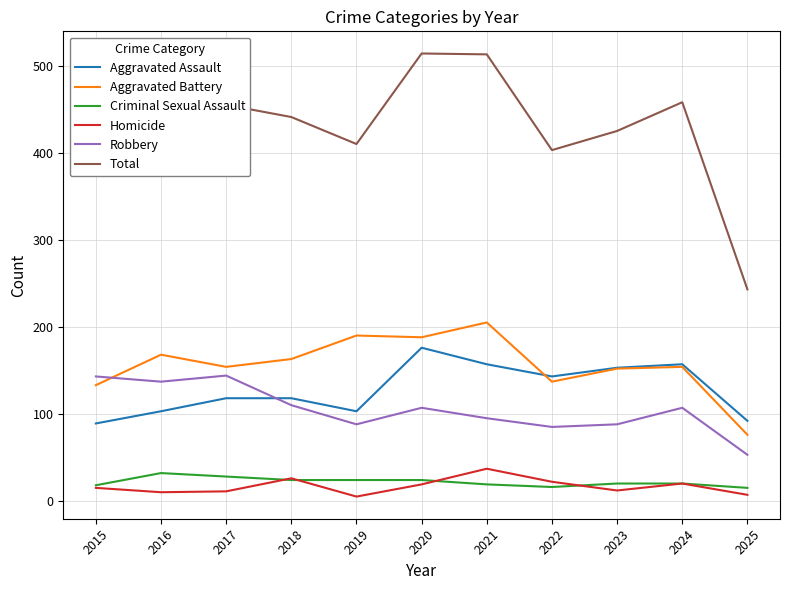

True or false: Total and Homicide cross at least once.

False